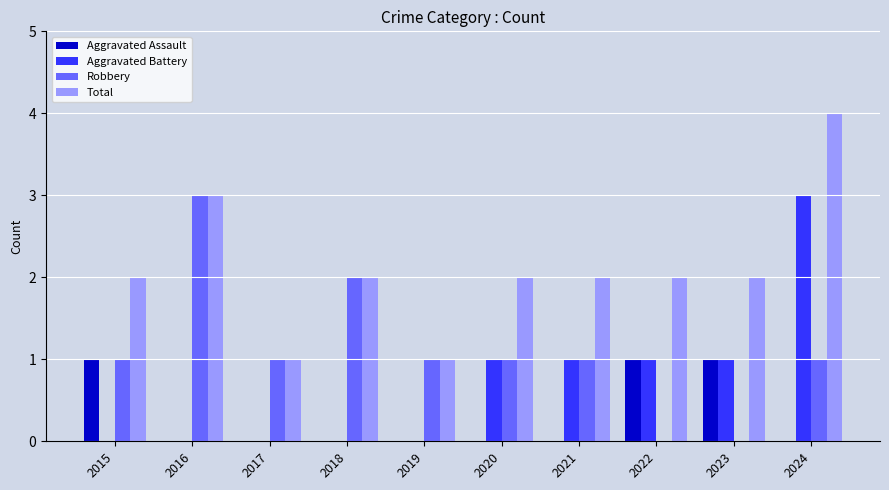

Reading right to left, list all the values displayed in this chart.

Aggravated Assault: 0	1	1	0	0	0	0	0	0	1
Aggravated Battery: 3	1	1	1	1	0	0	0	0	0
Robbery: 1	0	0	1	1	1	2	1	3	1
Total: 4	2	2	2	2	1	2	1	3	2